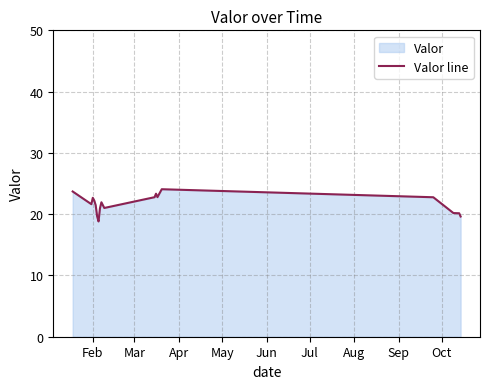

How many points are lower than both their immediate neighbors (excluding endpoints)?

4